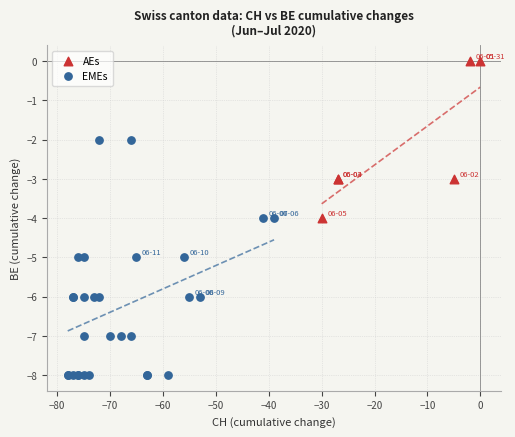

Which series reaches the minimum Y coordinate?

EMEs